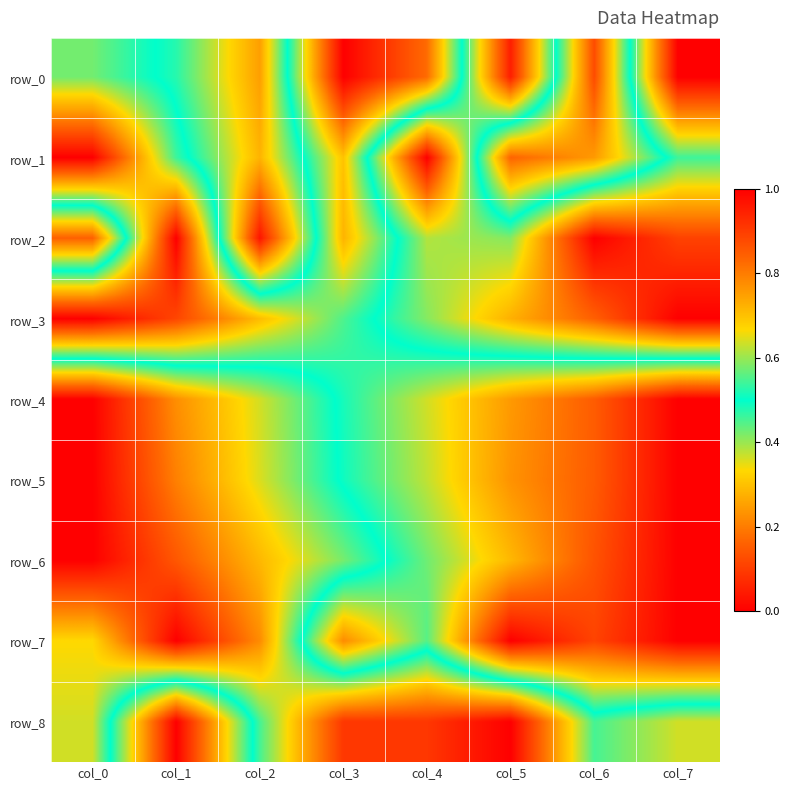

What is the difference between the maximum and minimum values in the row_6 series?

1.0